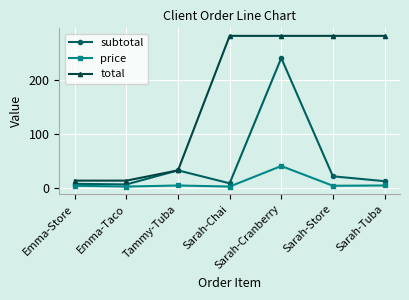

Which series has the widest spread of values?

total